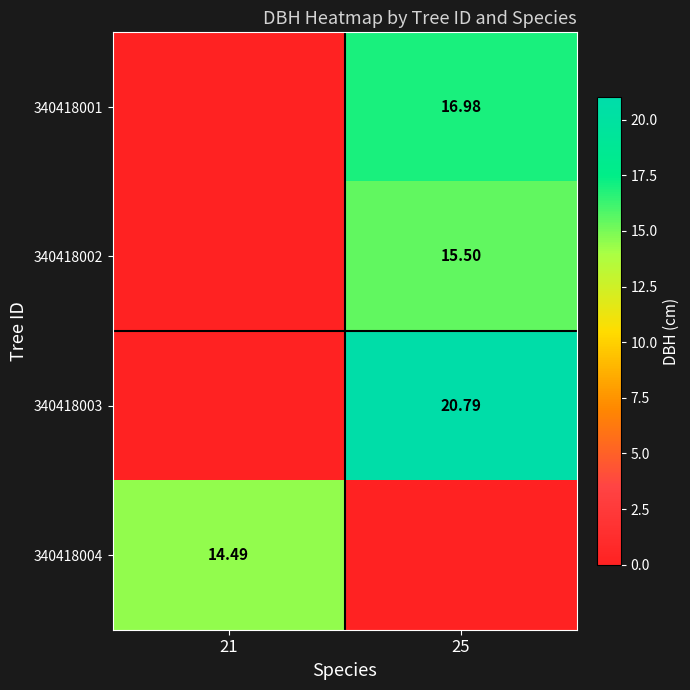

How many data points in 340418003 are less than 20?

1